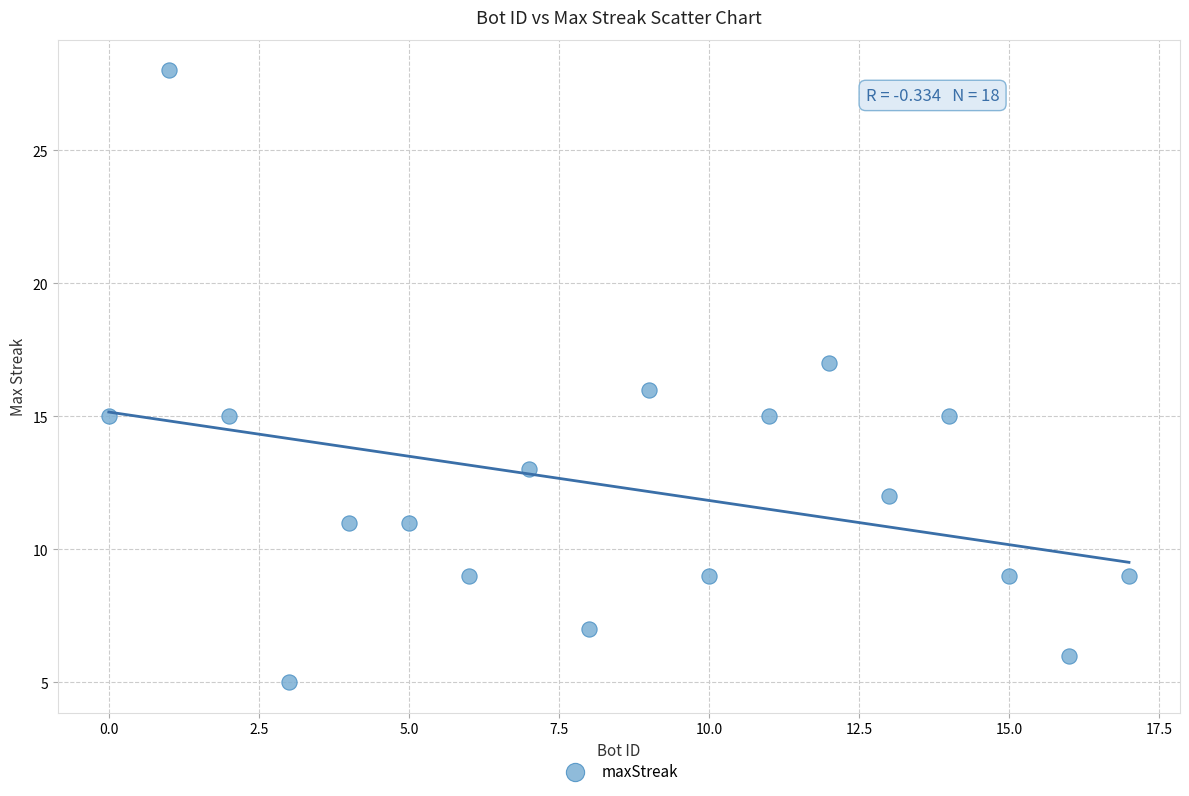

What is the range of X values (max minus min)?

17